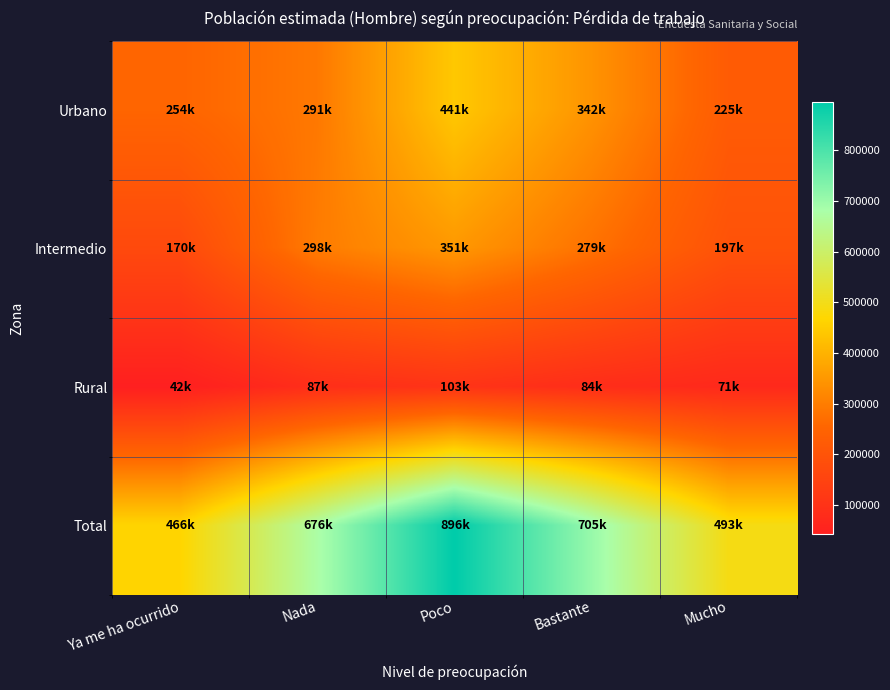

What is the greatest value displayed?

895760